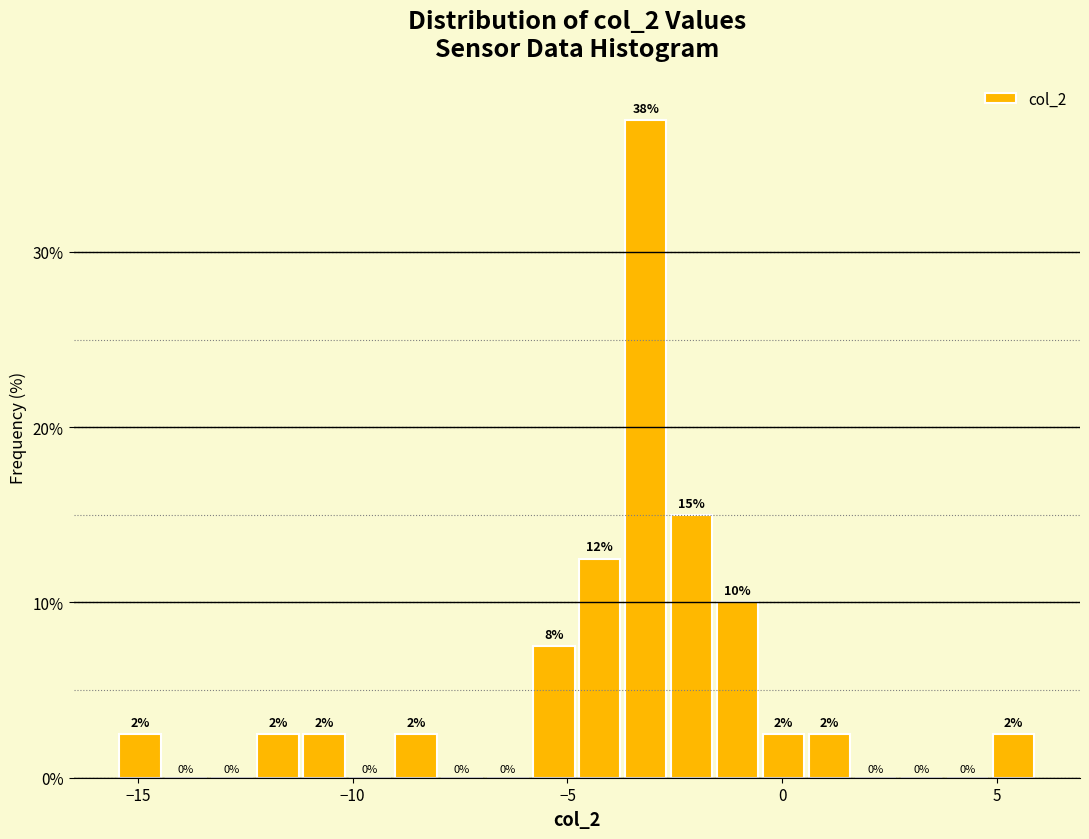

Around what value on the x-axis is the tallest bar? Give the approximate position of its centre, as read against the axis.

-3.0